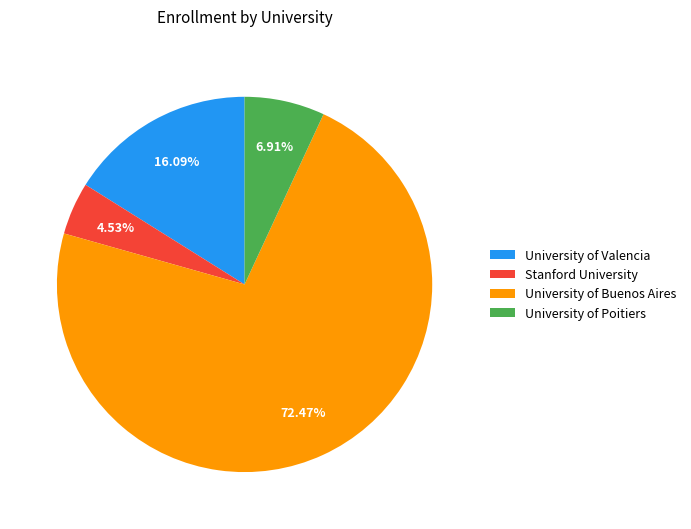

To the nearest percent, what is the average slice percentage?

25%